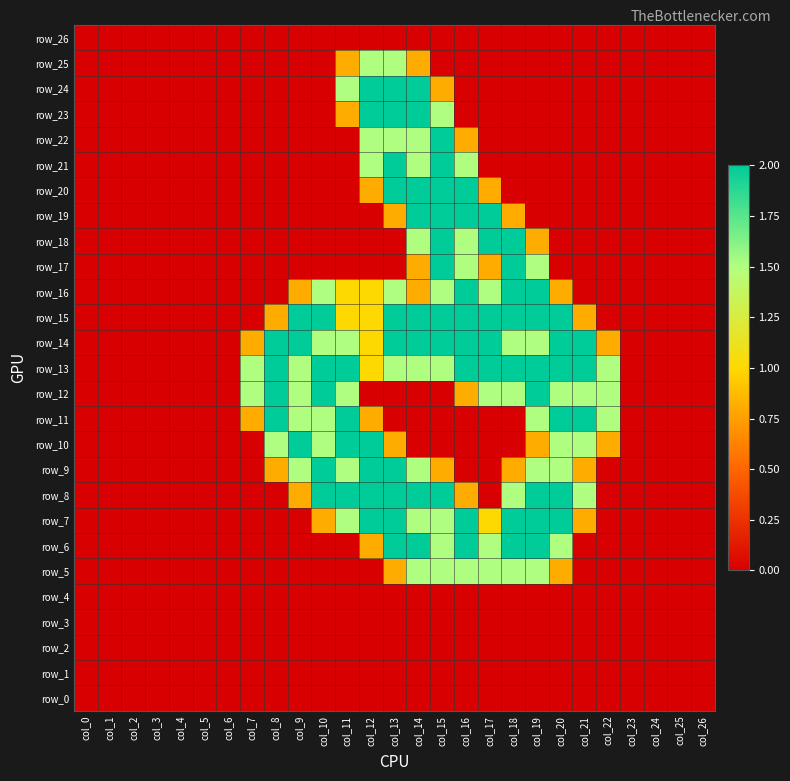

The value of row_7 at col_3 is 0.0. True or false?

True